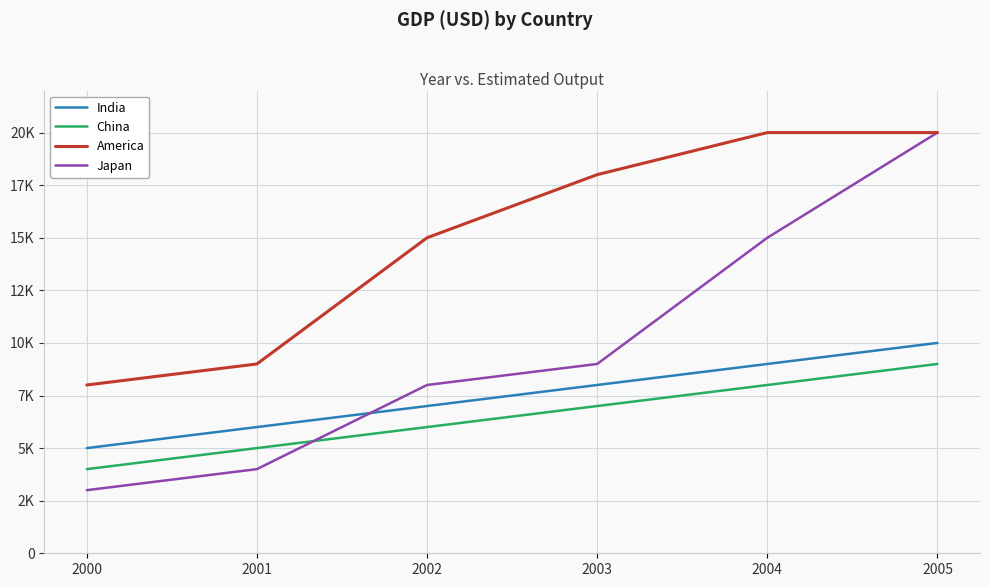

Reading right to left, transcribe all the data shown in this chart.

India: 2005=10000	2004=9000	2003=8000	2002=7000	2001=6000	2000=5000
China: 2005=9000	2004=8000	2003=7000	2002=6000	2001=5000	2000=4000
America: 2005=20000	2004=20000	2003=18000	2002=15000	2001=9000	2000=8000
Japan: 2005=20000	2004=15000	2003=9000	2002=8000	2001=4000	2000=3000